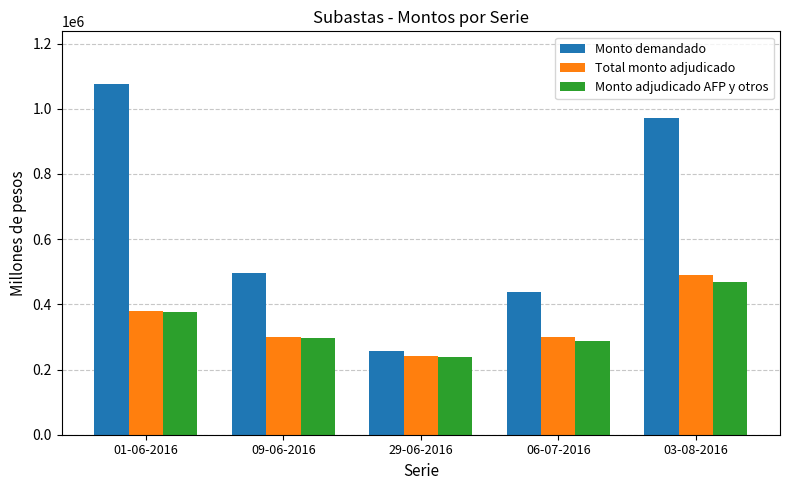

At which category does the chart reach its peak across all series?

01-06-2016